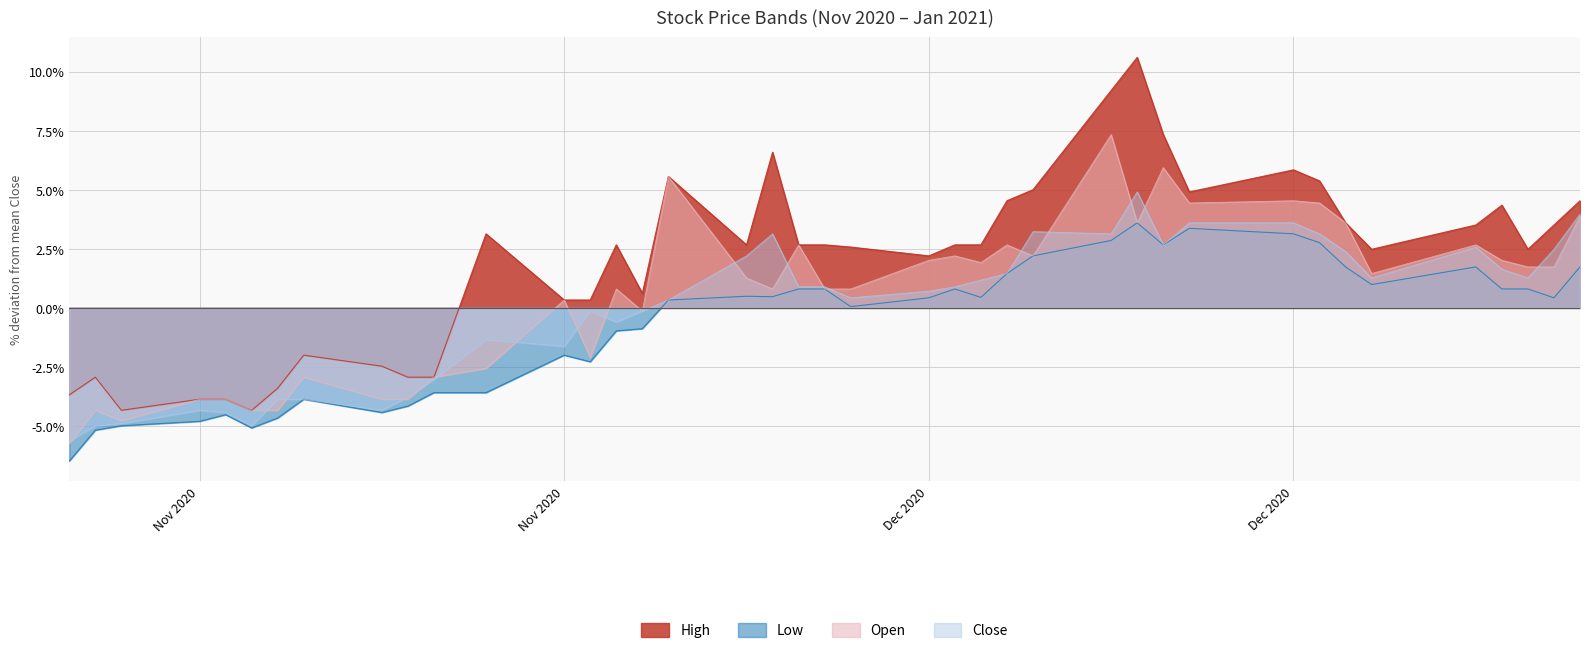

Which series has the largest total across all categories?

High